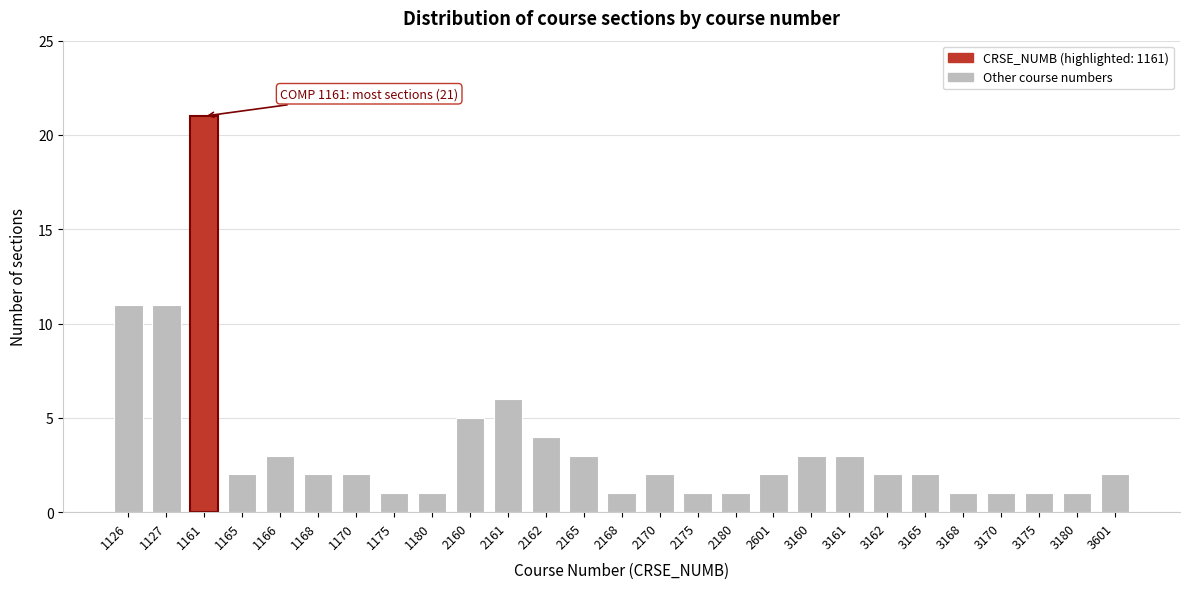

Reading right to left, transcribe all the data shown in this chart.

2	1	1	1	1	2	2	3	3	2	1	1	2	1	3	4	6	5	1	1	2	2	3	2	21	11	11